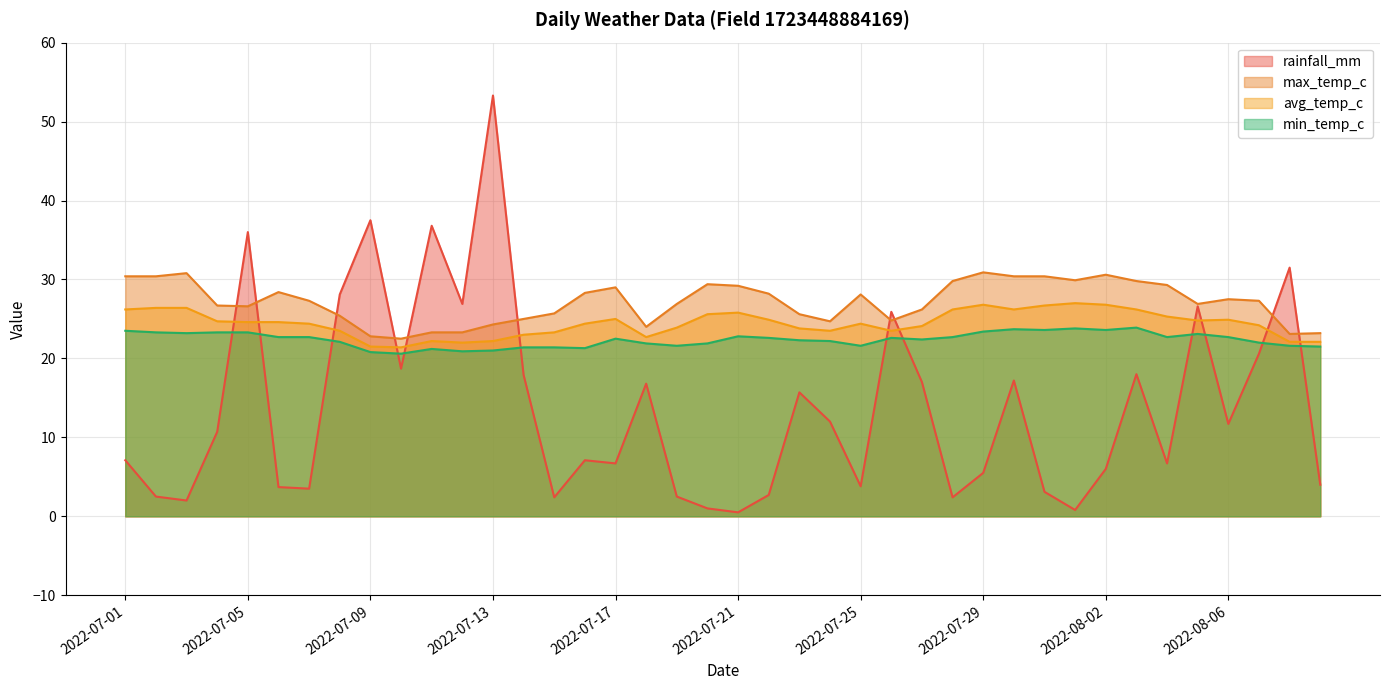

What is the lowest value of the min_temp_c series?

20.6